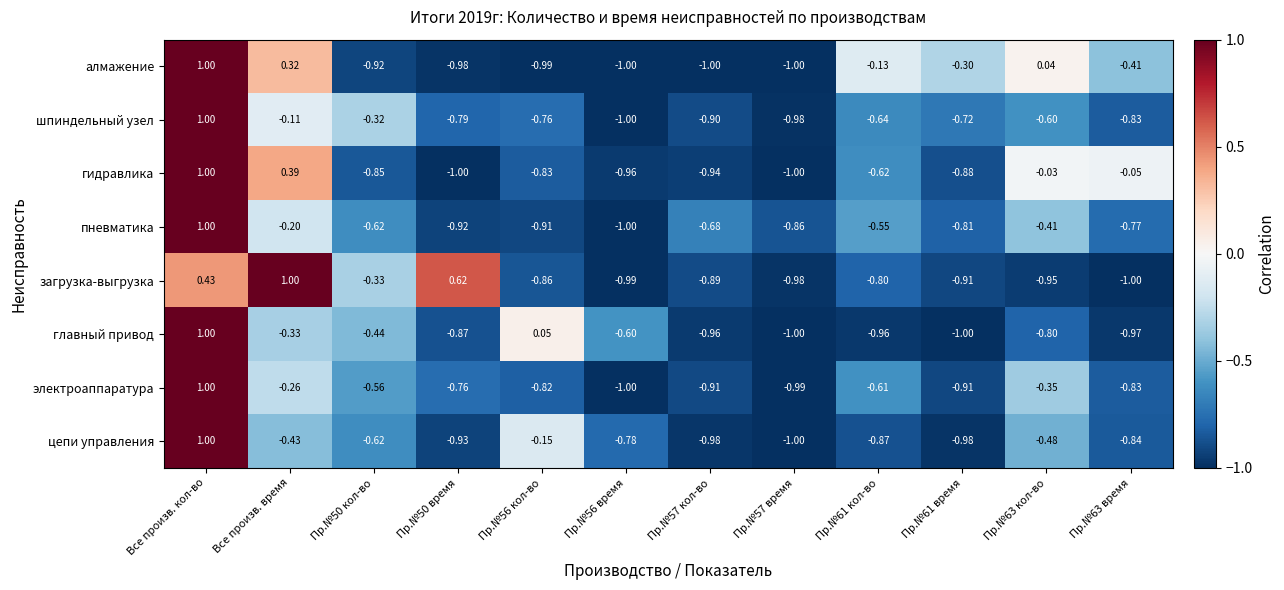

At which label is пневматика closest to 0?

Все произв. время